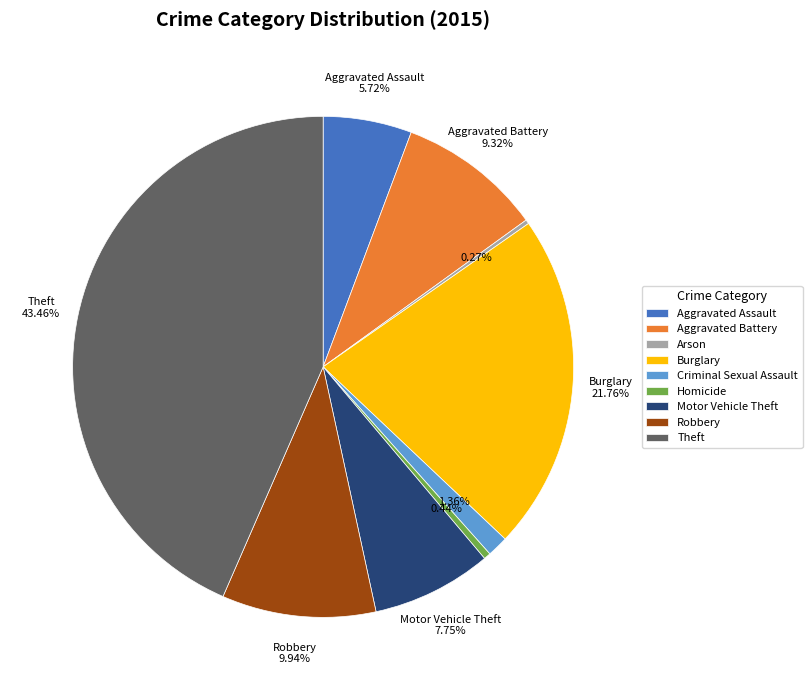

Which slice is the largest?

Theft